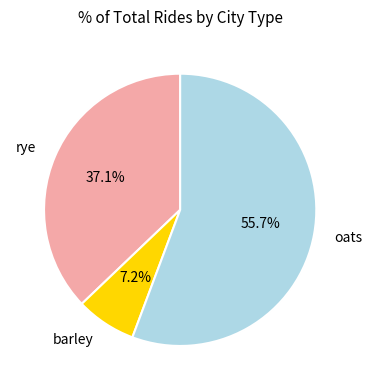

What is the smallest slice in the pie chart?

barley